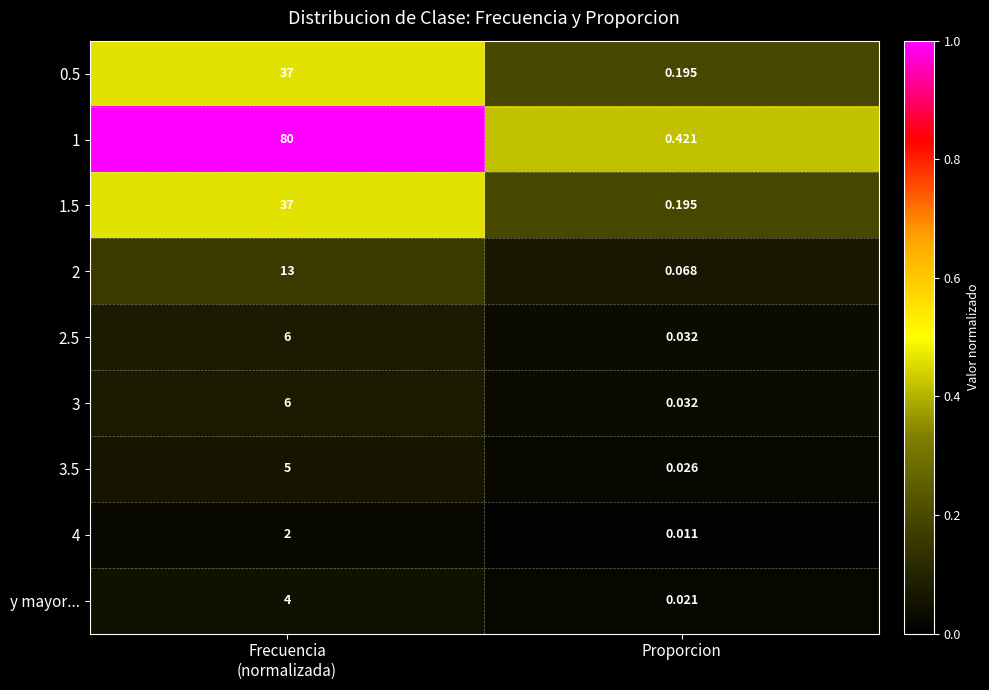

At how many categories does at least one series exceed 0?

2